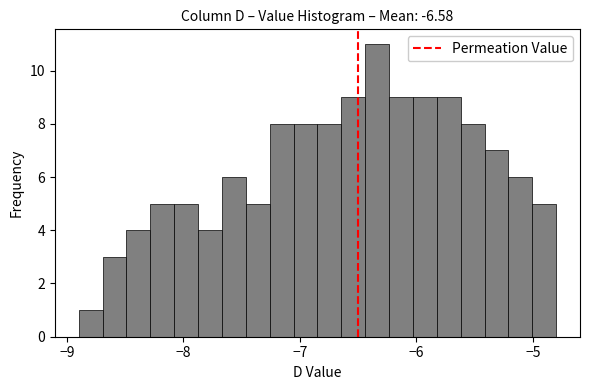

Around what value on the x-axis is the tallest bar? Give the approximate position of its centre, as read against the axis.

-6.3